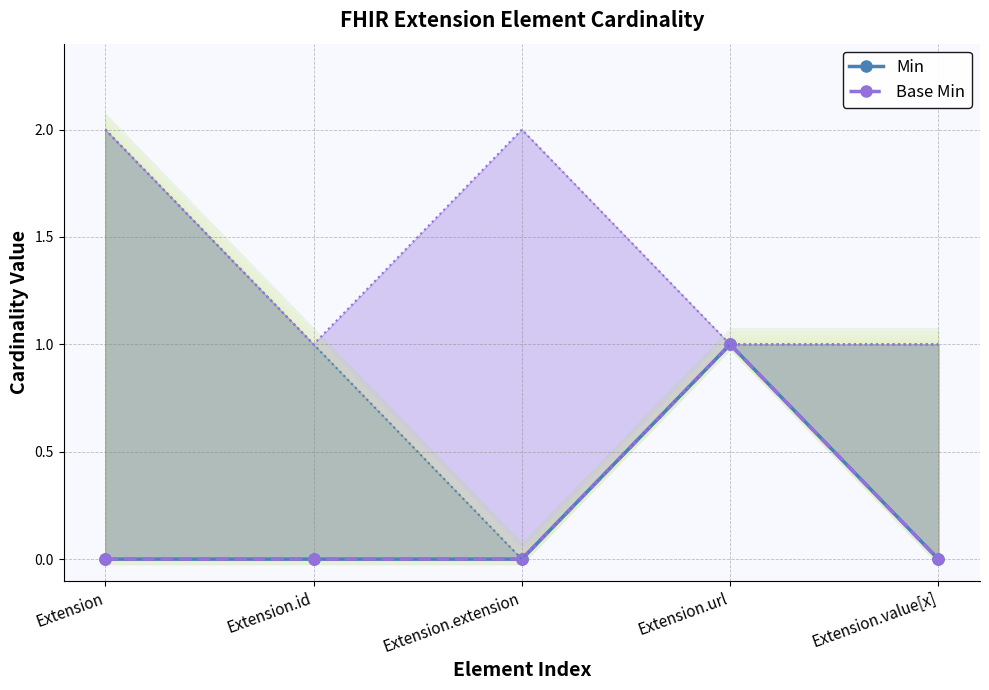

Rank the series at Extension.url from highest to lowest value.

Min, Base Min